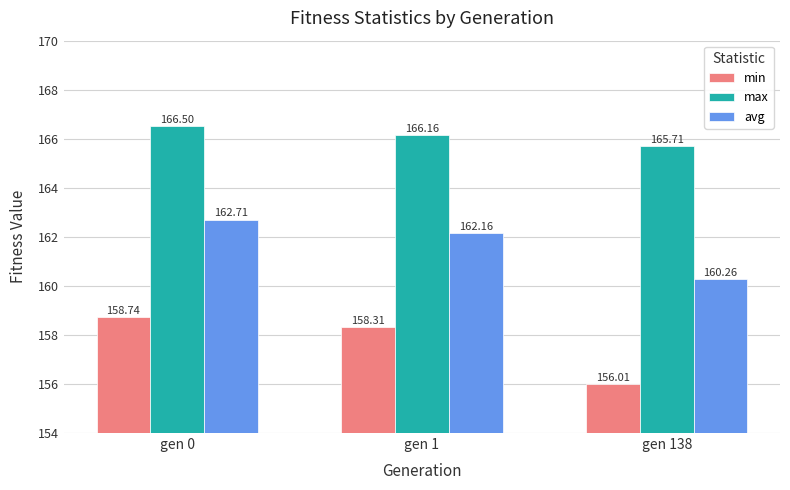

How many data points in avg are less than 162?

1